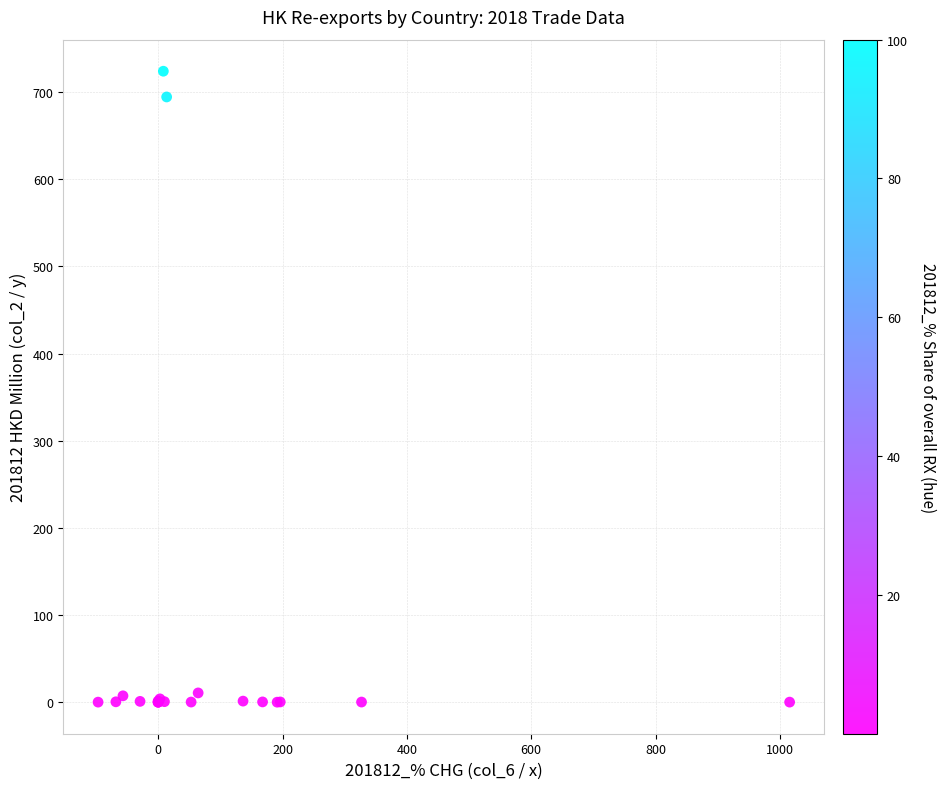

What Y value in the scatter plot is closest to 361?

694.4